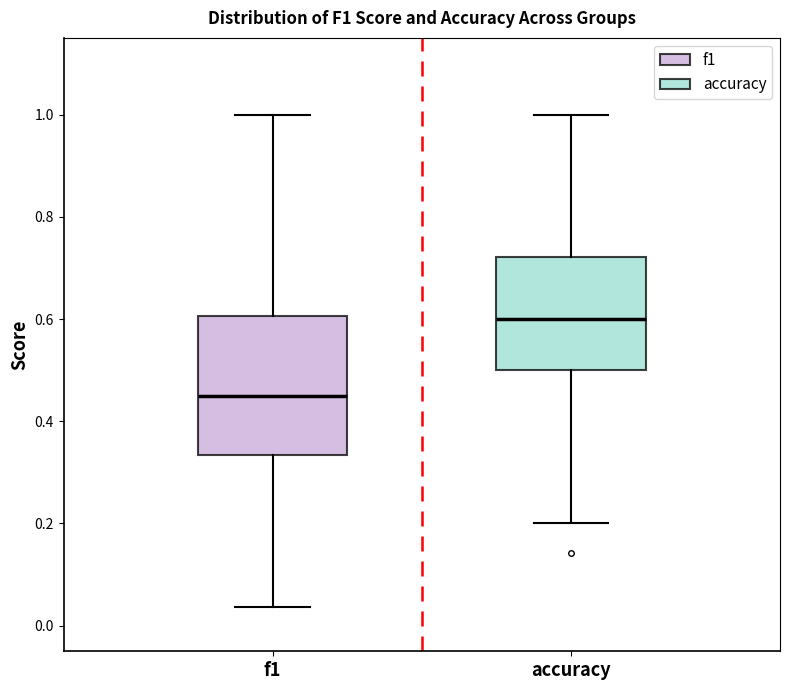

Reading left to right, transcribe this box plot: for each box, give where its median line is, the range the box spans, and where its two whiskers end, as read against the y-axis. The values are not printed on the chart, so give them approximately, as read against the axis.

f1: median 0.46, box 0.34 to 0.60, whiskers 0.04 to 1.00
accuracy: median 0.60, box 0.50 to 0.72, whiskers 0.20 to 1.00